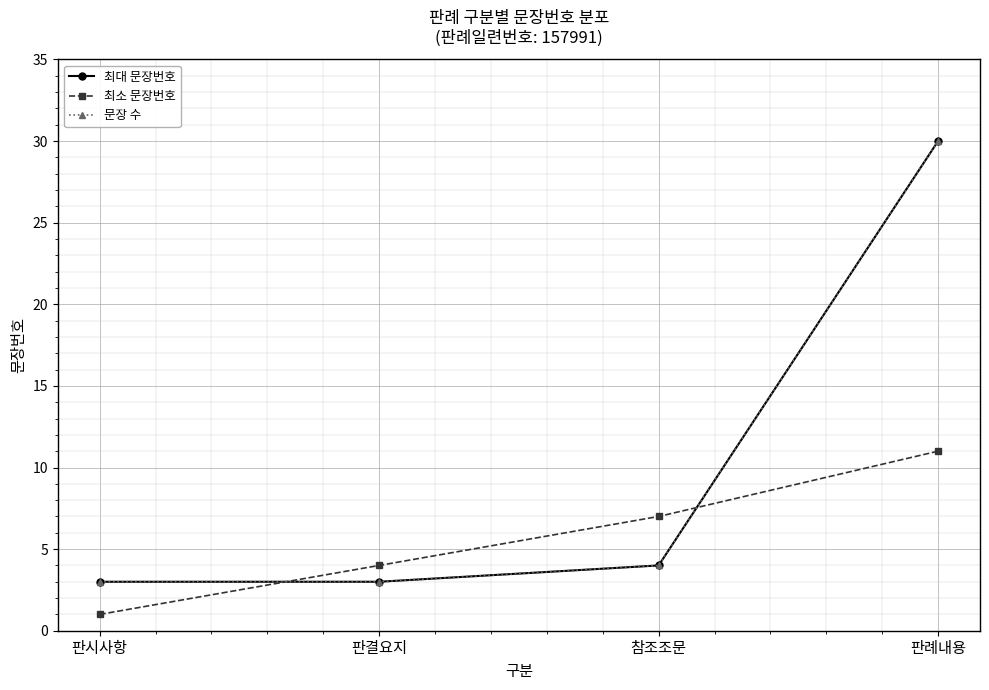

How many lines are shown in the chart?

3